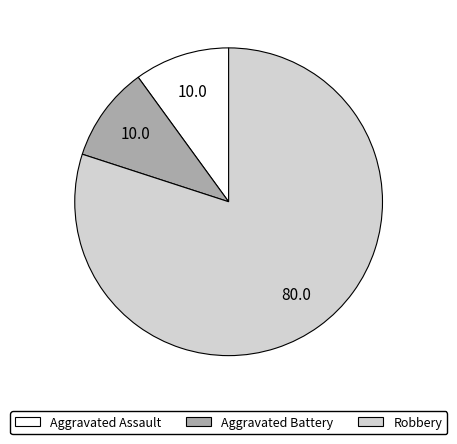

True or false: Aggravated Battery accounts for 10% of the total.

True